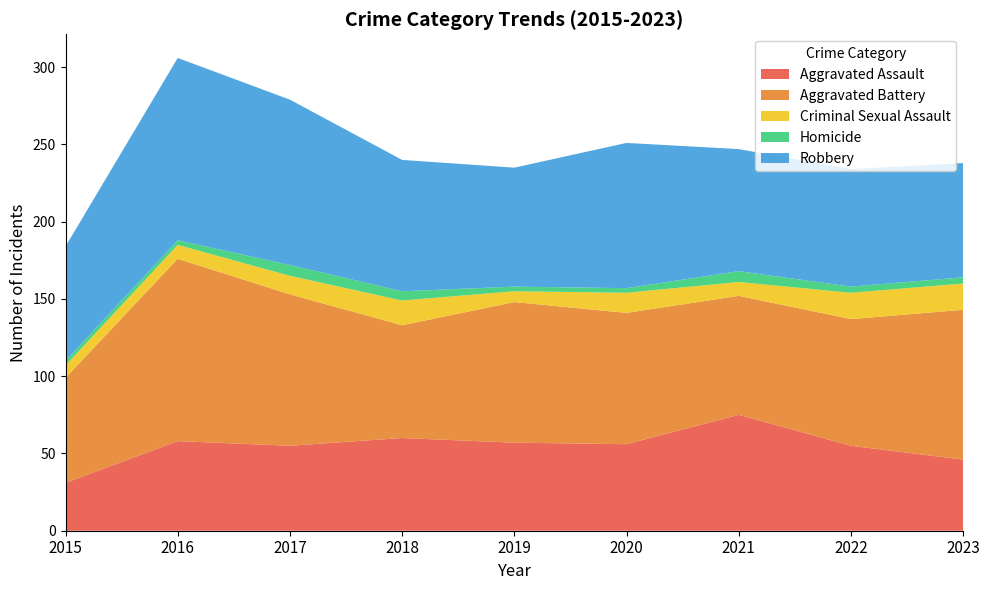

Reading right to left, list all the values displayed in this chart.

Aggravated Assault: 46	55	75	56	57	60	55	58	31
Aggravated Battery: 97	82	77	85	91	73	98	118	68
Criminal Sexual Assault: 17	17	9	13	7	16	12	9	8
Homicide: 4	4	7	3	3	6	7	3	3
Robbery: 74	76	79	94	77	85	107	118	74